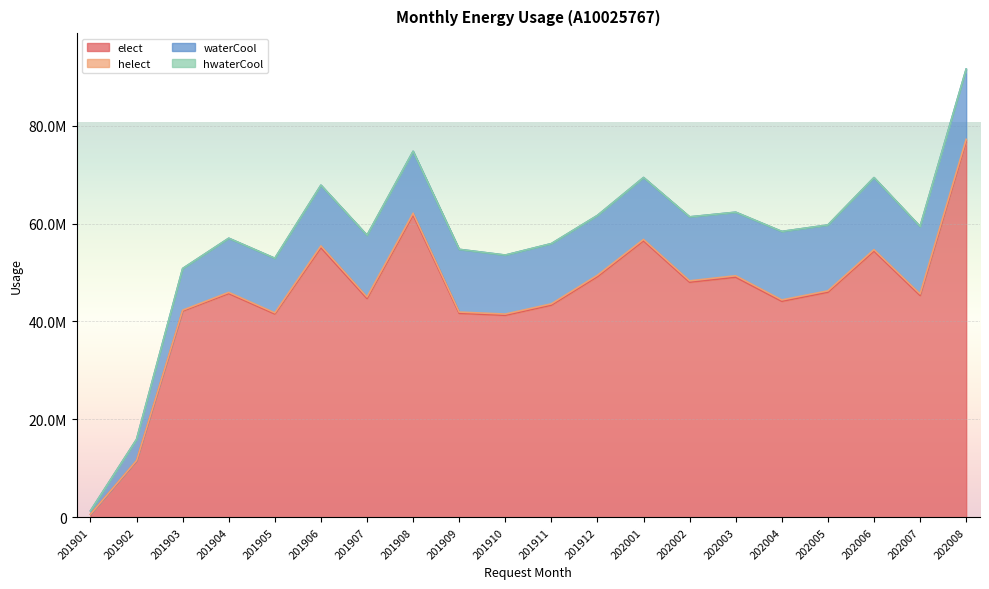

List the series in order of their peak value, highest first.

elect, waterCool, helect, hwaterCool